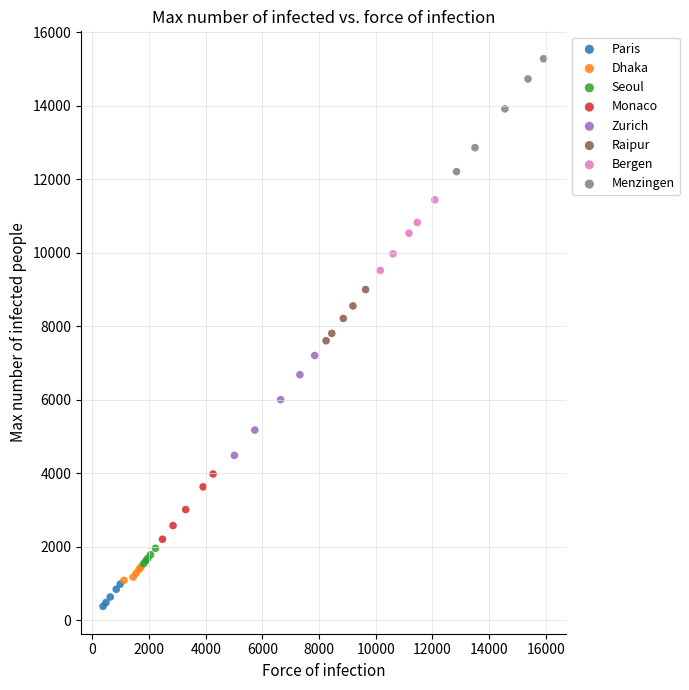

Which series contains the lowest Y value?

Paris